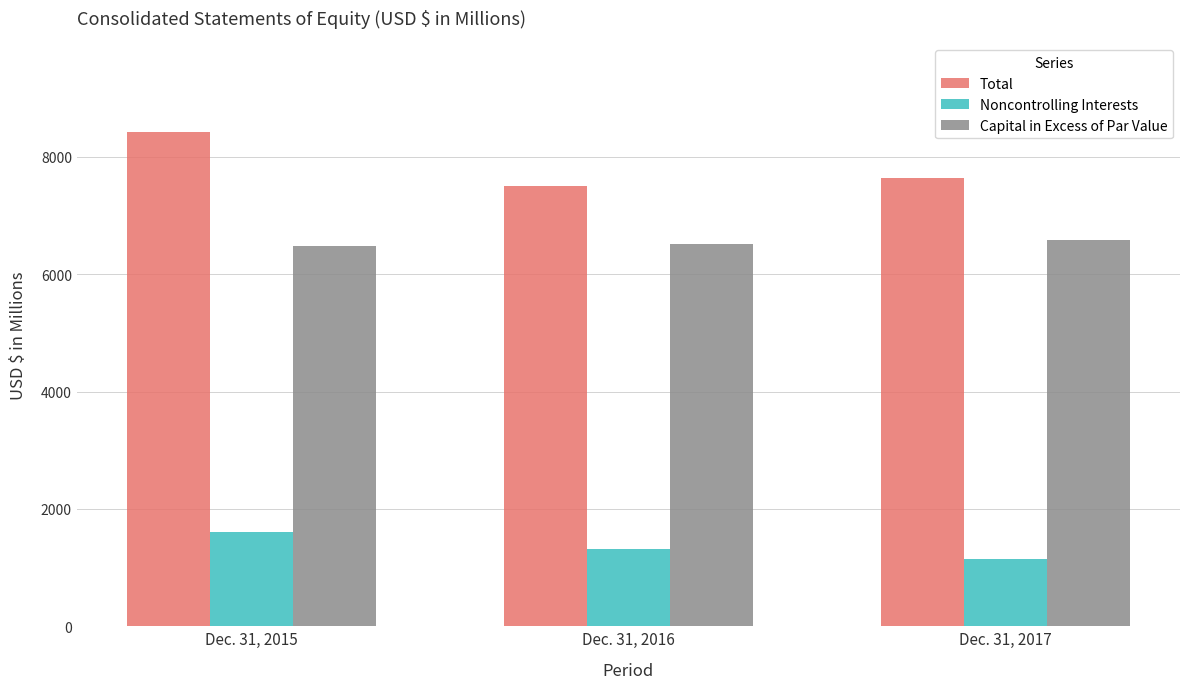

Between Dec. 31, 2015 and Dec. 31, 2016, which series saw the biggest shift?

Total